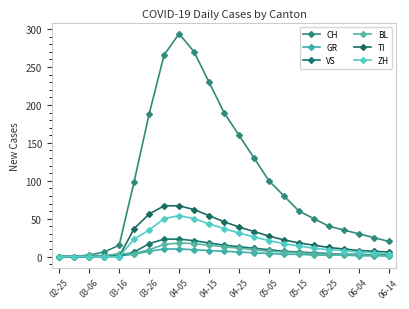

What is the difference between the maximum and minimum values in the VS series?

23